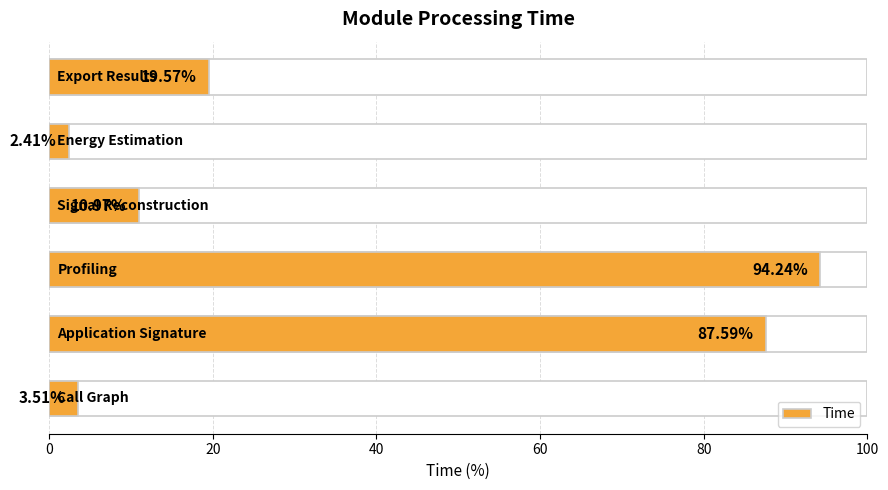

Are the bars grouped side by side (vs. stacked)?

No